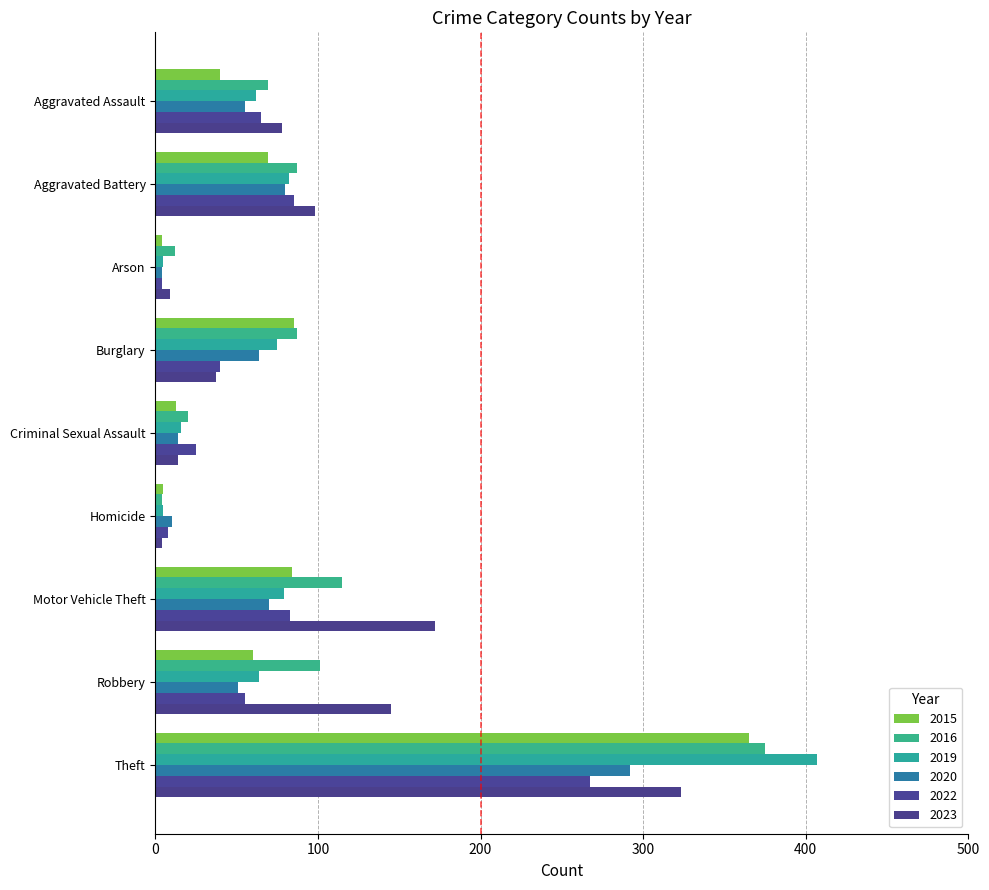

How many distinct data groups are displayed?

6